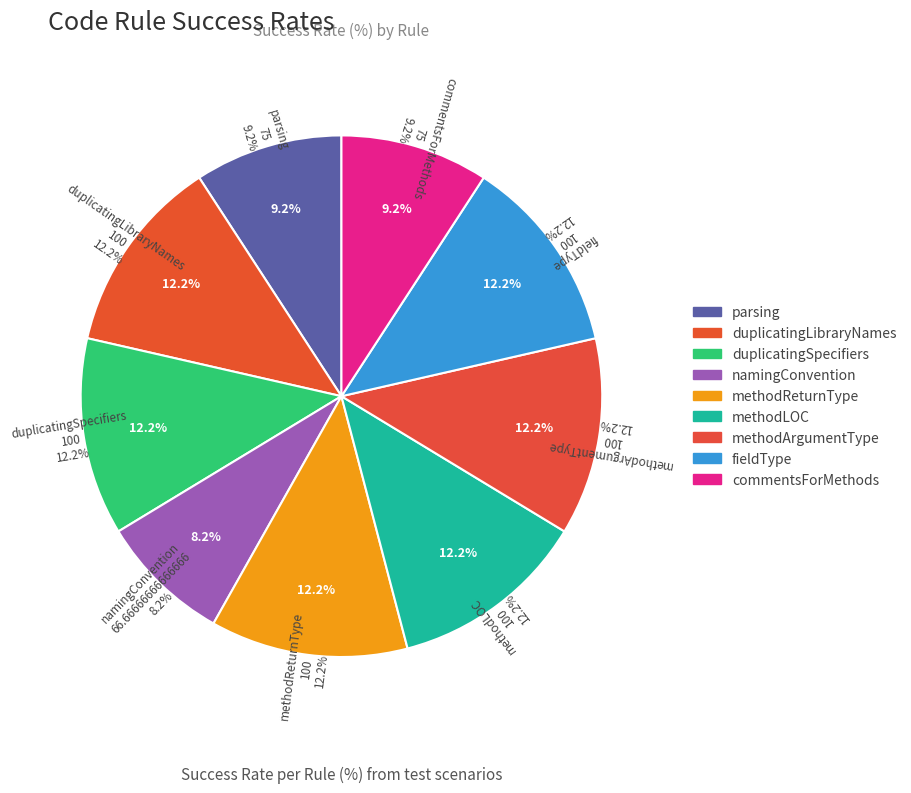

Approximately how many times larger is the value at fieldType compared to duplicatingSpecifiers?

1.0